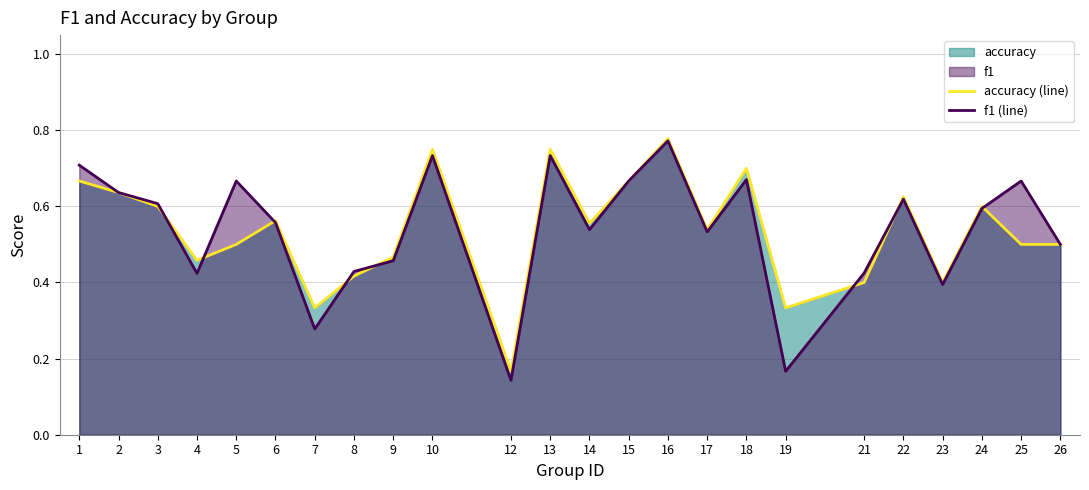

What is the difference between the accuracy (line) values at 1 and 12?

0.5